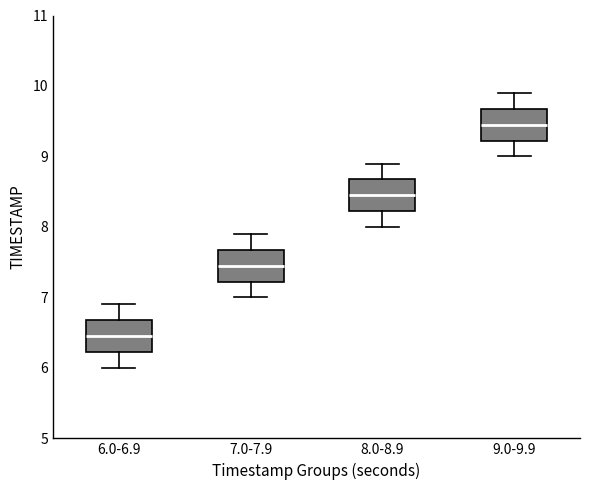

Reading left to right, read every box against the y-axis: the position of its median line, the range the box covers, and the ends of its whiskers. The values are not printed on the chart, so give them approximately, as read against the axis.

6.0-6.9: median 6.5, box 6.2 to 6.7, whiskers 6.0 to 6.9
7.0-7.9: median 7.5, box 7.2 to 7.7, whiskers 7.0 to 7.9
8.0-8.9: median 8.5, box 8.2 to 8.7, whiskers 8.0 to 8.9
9.0-9.9: median 9.5, box 9.2 to 9.7, whiskers 9.0 to 9.9